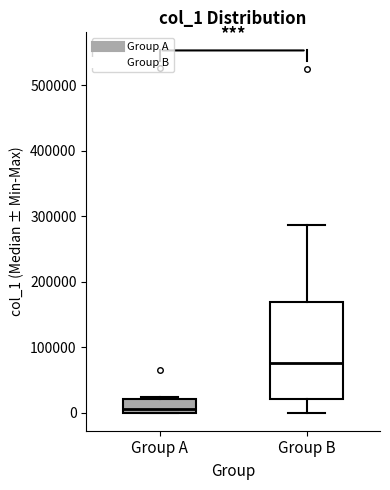

Reading left to right, transcribe this box plot: for each box, give where its median line is, the range the box spans, and where its two whiskers end, as read against the y-axis. The values are not printed on the chart, so give them approximately, as read against the axis.

Group A: median 10000, box 0 to 20000, whiskers 0 to 20000
Group B: median 80000, box 20000 to 170000, whiskers 0 to 290000